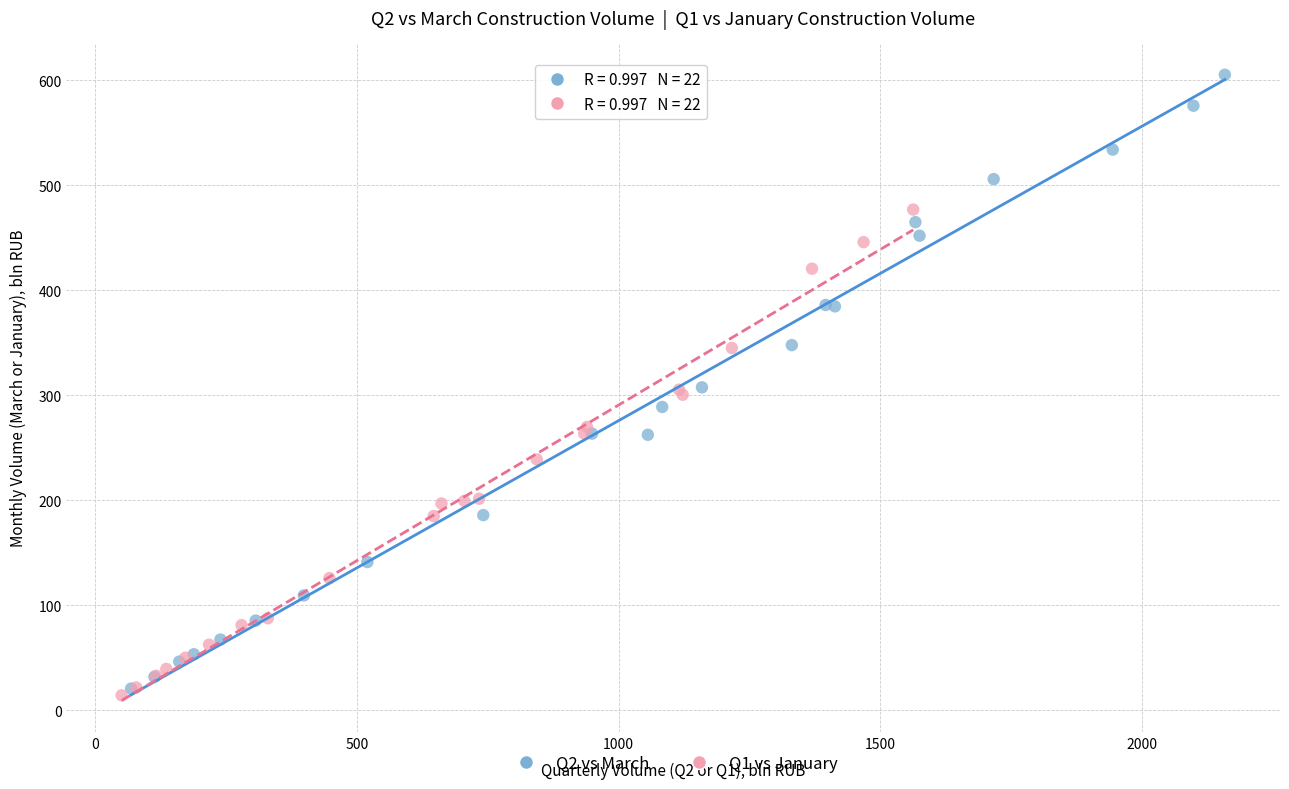

Which series has the largest Y range (max minus min)?

Q2 vs March